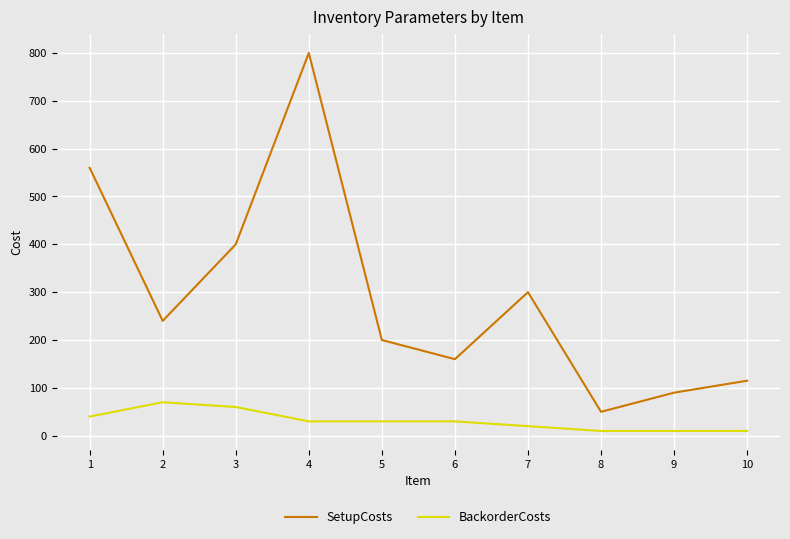

Where is BackorderCosts nearest to the value 40?

1